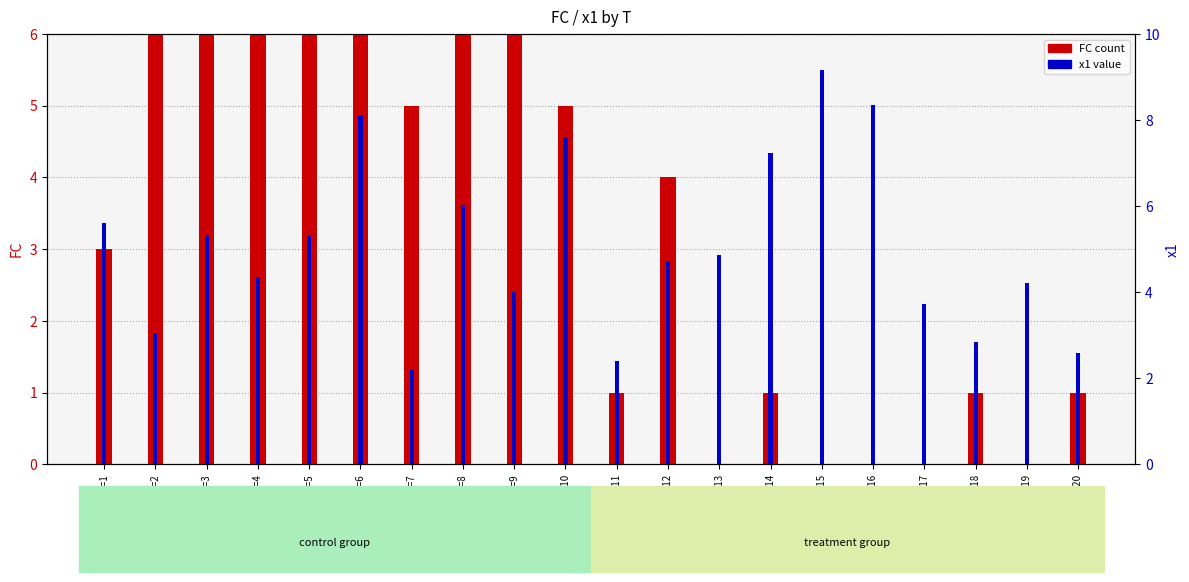

Between T=18 and T=1, which is larger?

T=1